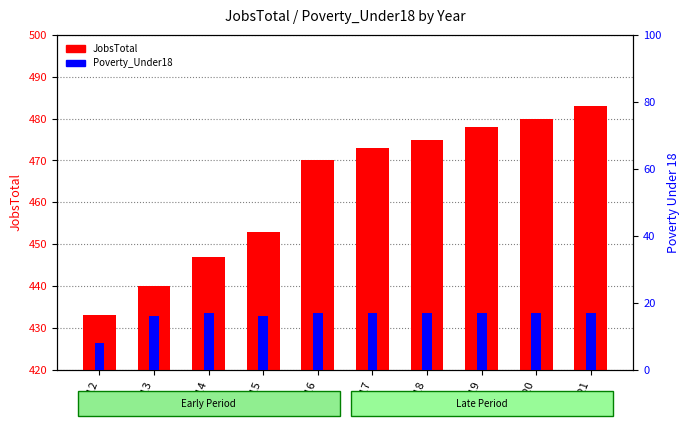

Is it true that JobsTotal equals 149 at 2020?

False